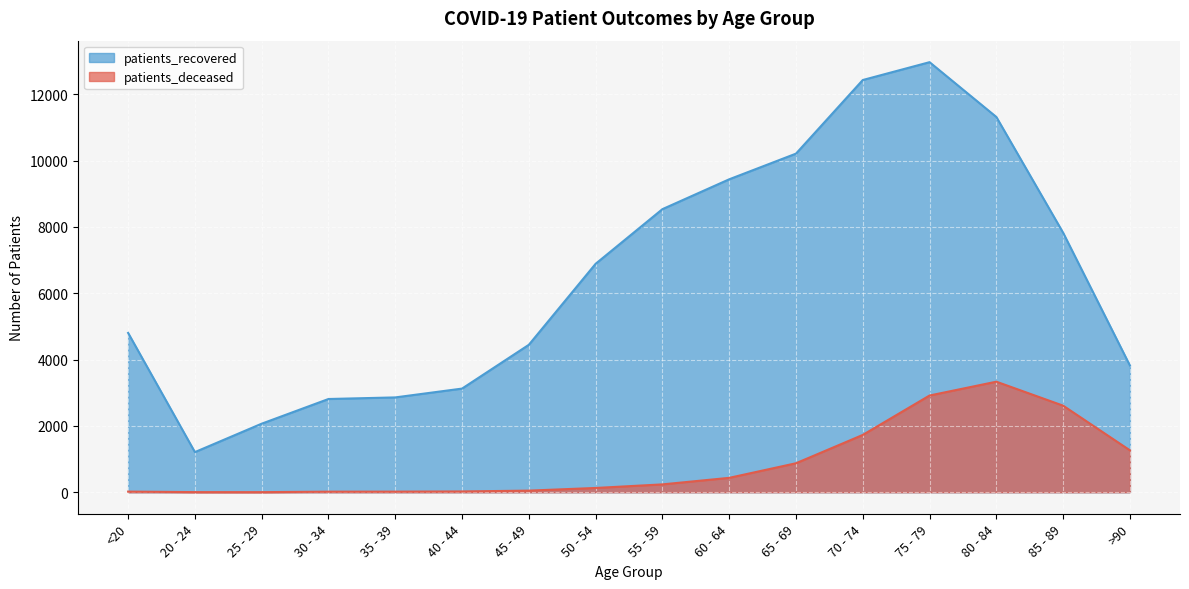

At which category is the sum across all series the highest?

75 - 79